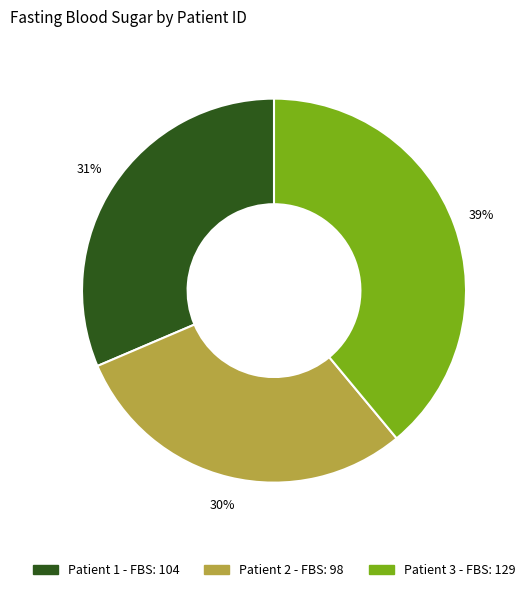

Is there a majority slice in this chart?

No